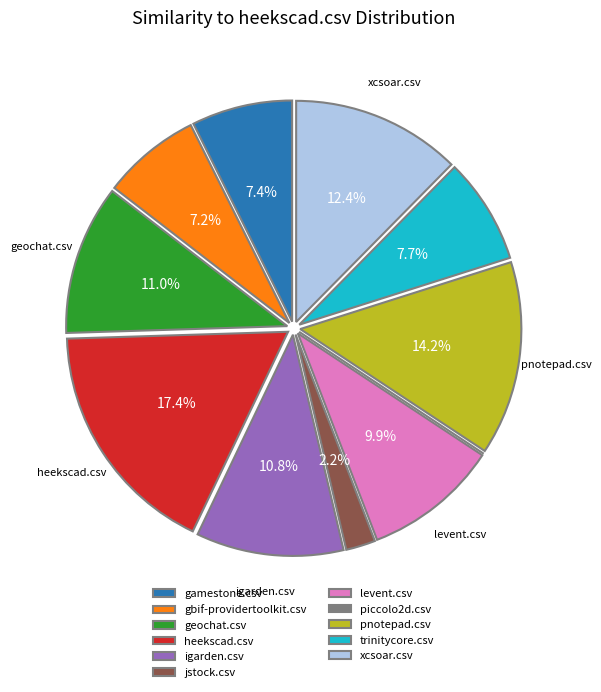

Does pnotepad.csv represent more than half of the total?

No